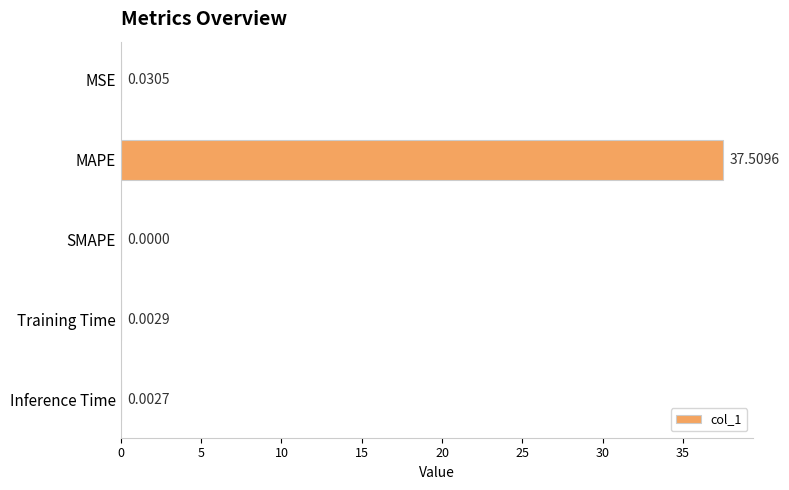

What is the greatest value displayed?

37.5